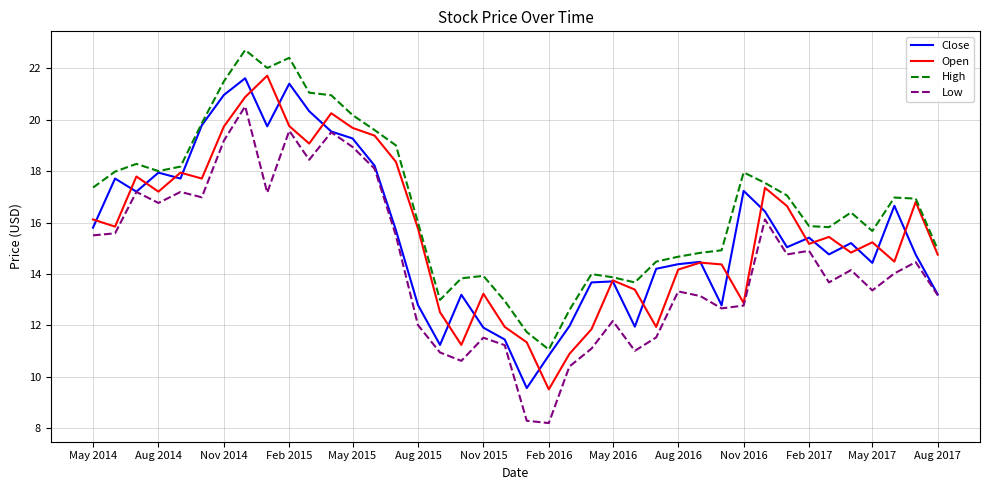

How many values in the Open series exceed 15?

22